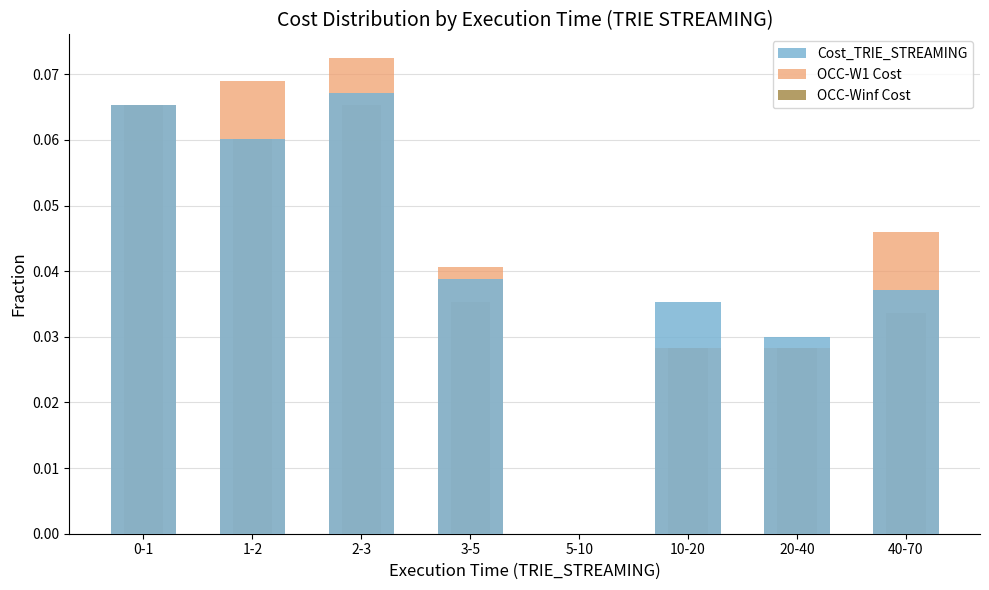

What is the sum of the OCC-Winf Cost values at 3-5 and 2-3?

0.1